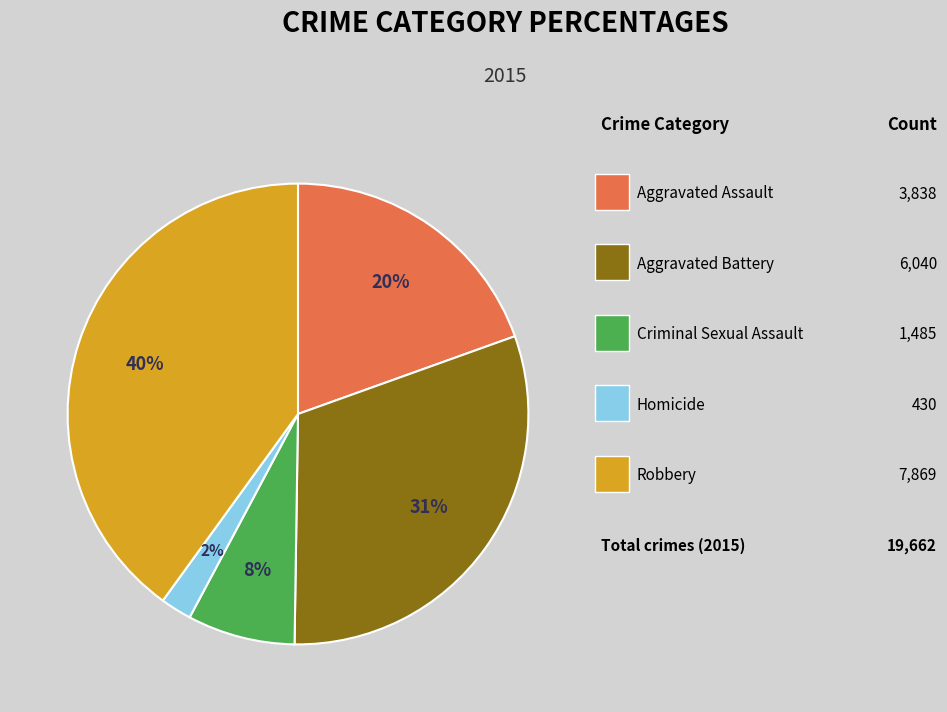

To the nearest percent, what is the average slice percentage?

20%